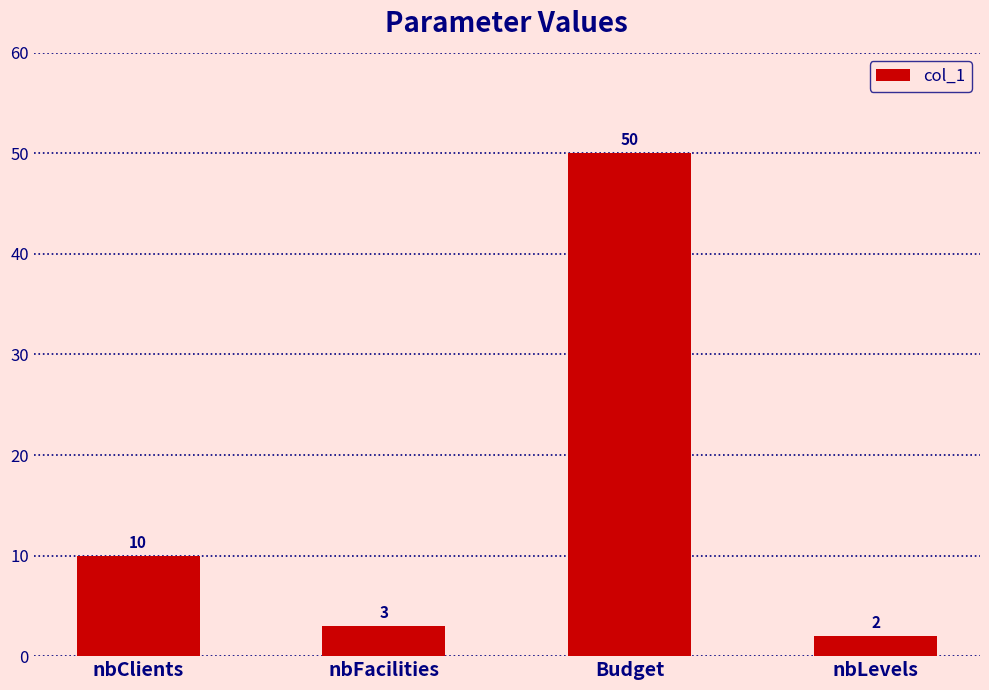

Reading left to right, list all the values displayed in this chart.

10	3	50	2